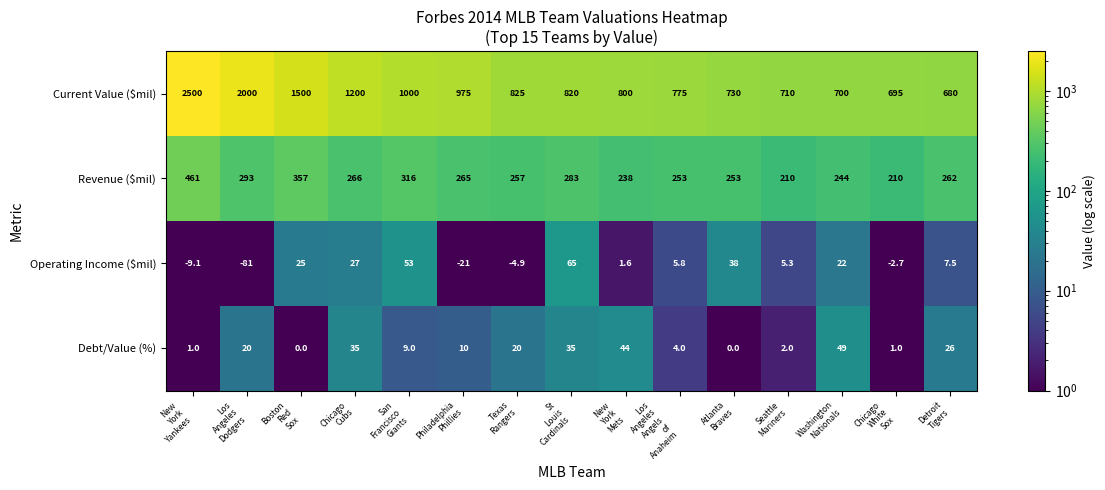

At how many categories does at least one series exceed 742?

10